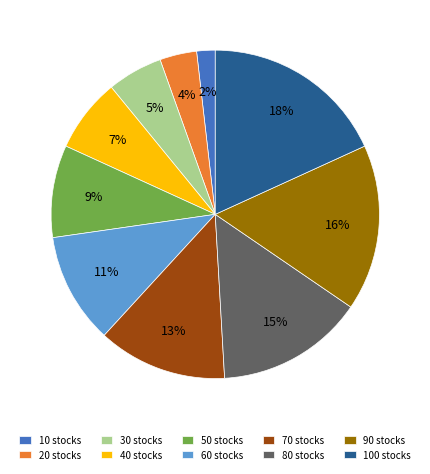

Is it true that 70 stocks is 13% of the pie?

True